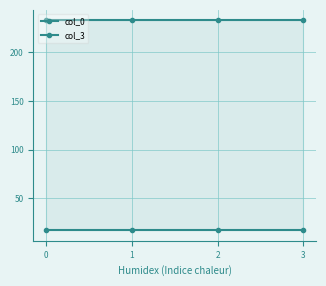

What are all the series names shown in the legend?

col_0, col_3